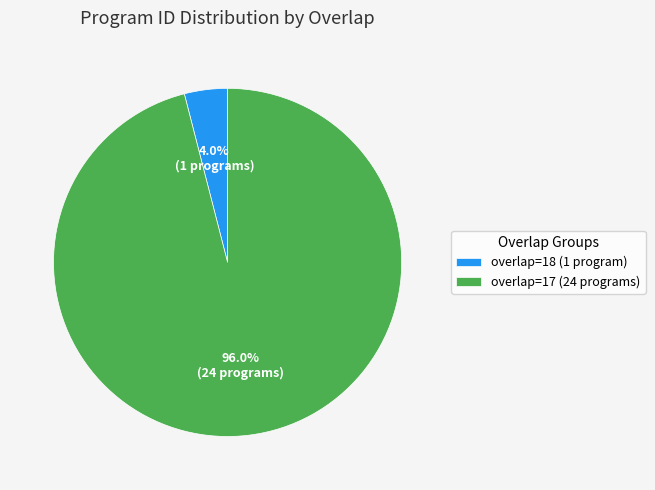

Combined, what portion of the pie is overlap=17 (24 programs) and overlap=18 (1 program)?

100.0%